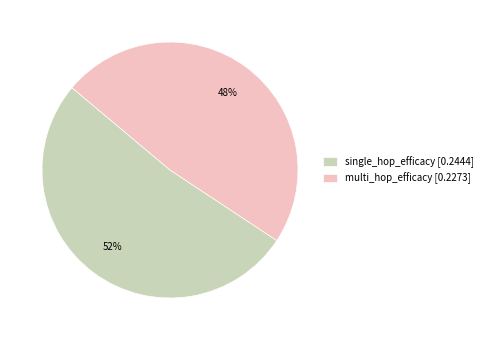

Which slice is the smallest?

multi_hop_efficacy